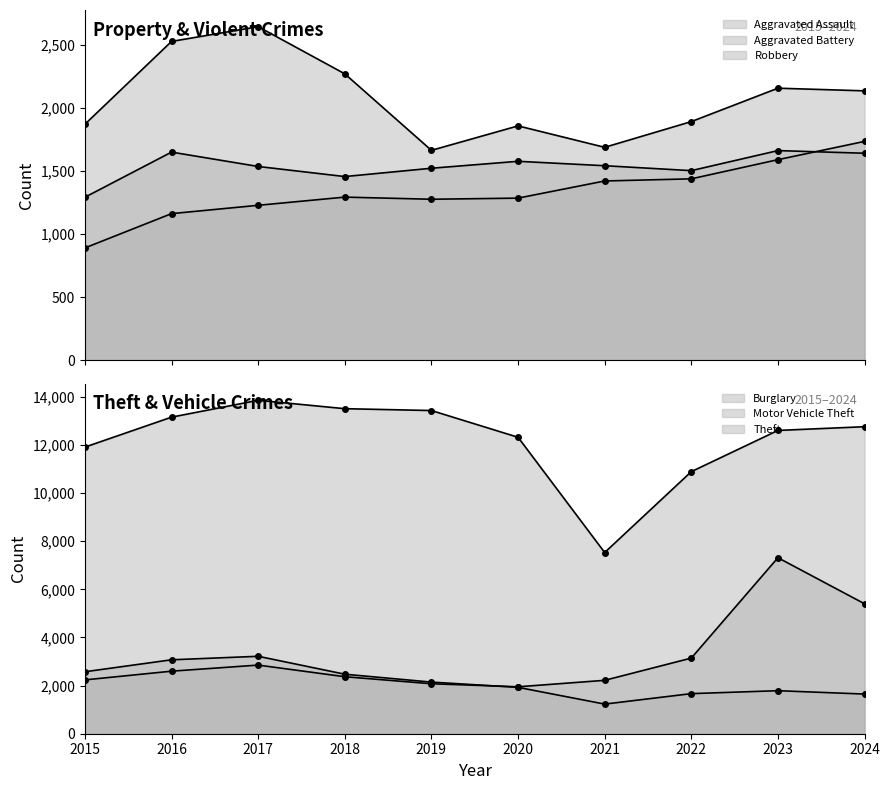

Reading right to left, extract all data points from this chart.

Aggravated Assault: 2024=1735	2023=1590	2022=1438	2021=1421	2020=1285	2019=1276	2018=1293	2017=1228	2016=1162	2015=890
Aggravated Battery: 2024=1641	2023=1662	2022=1503	2021=1542	2020=1577	2019=1522	2018=1456	2017=1536	2016=1650	2015=1292
Burglary: 2024=1648	2023=1788	2022=1666	2021=1231	2020=1927	2019=2145	2018=2473	2017=3218	2016=3072	2015=2575
Motor Vehicle Theft: 2024=5399	2023=7314	2022=3143	2021=2219	2020=1950	2019=2077	2018=2369	2017=2852	2016=2599	2015=2237
Robbery: 2024=2136	2023=2157	2022=1892	2021=1688	2020=1858	2019=1664	2018=2271	2017=2645	2016=2528	2015=1871
Theft: 2024=12758	2023=12603	2022=10891	2021=7530	2020=12319	2019=13430	2018=13507	2017=13856	2016=13155	2015=11910